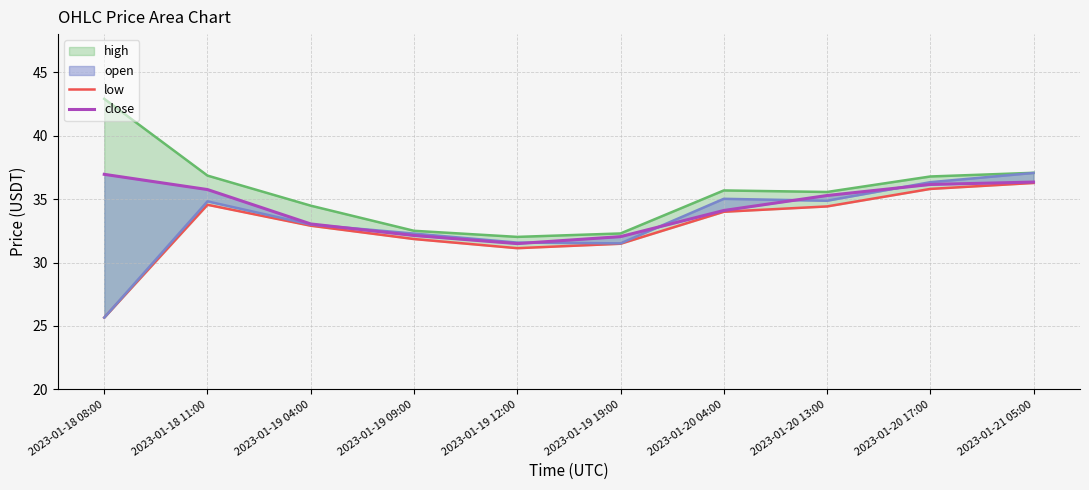

At which category does open reach its first local peak?

2023-01-18 11:00